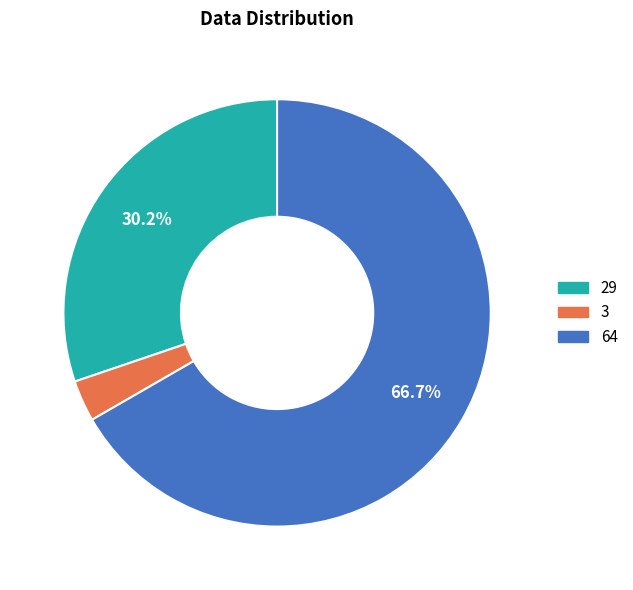

To the nearest percent, what is the combined percentage of 64 and 29?

97%